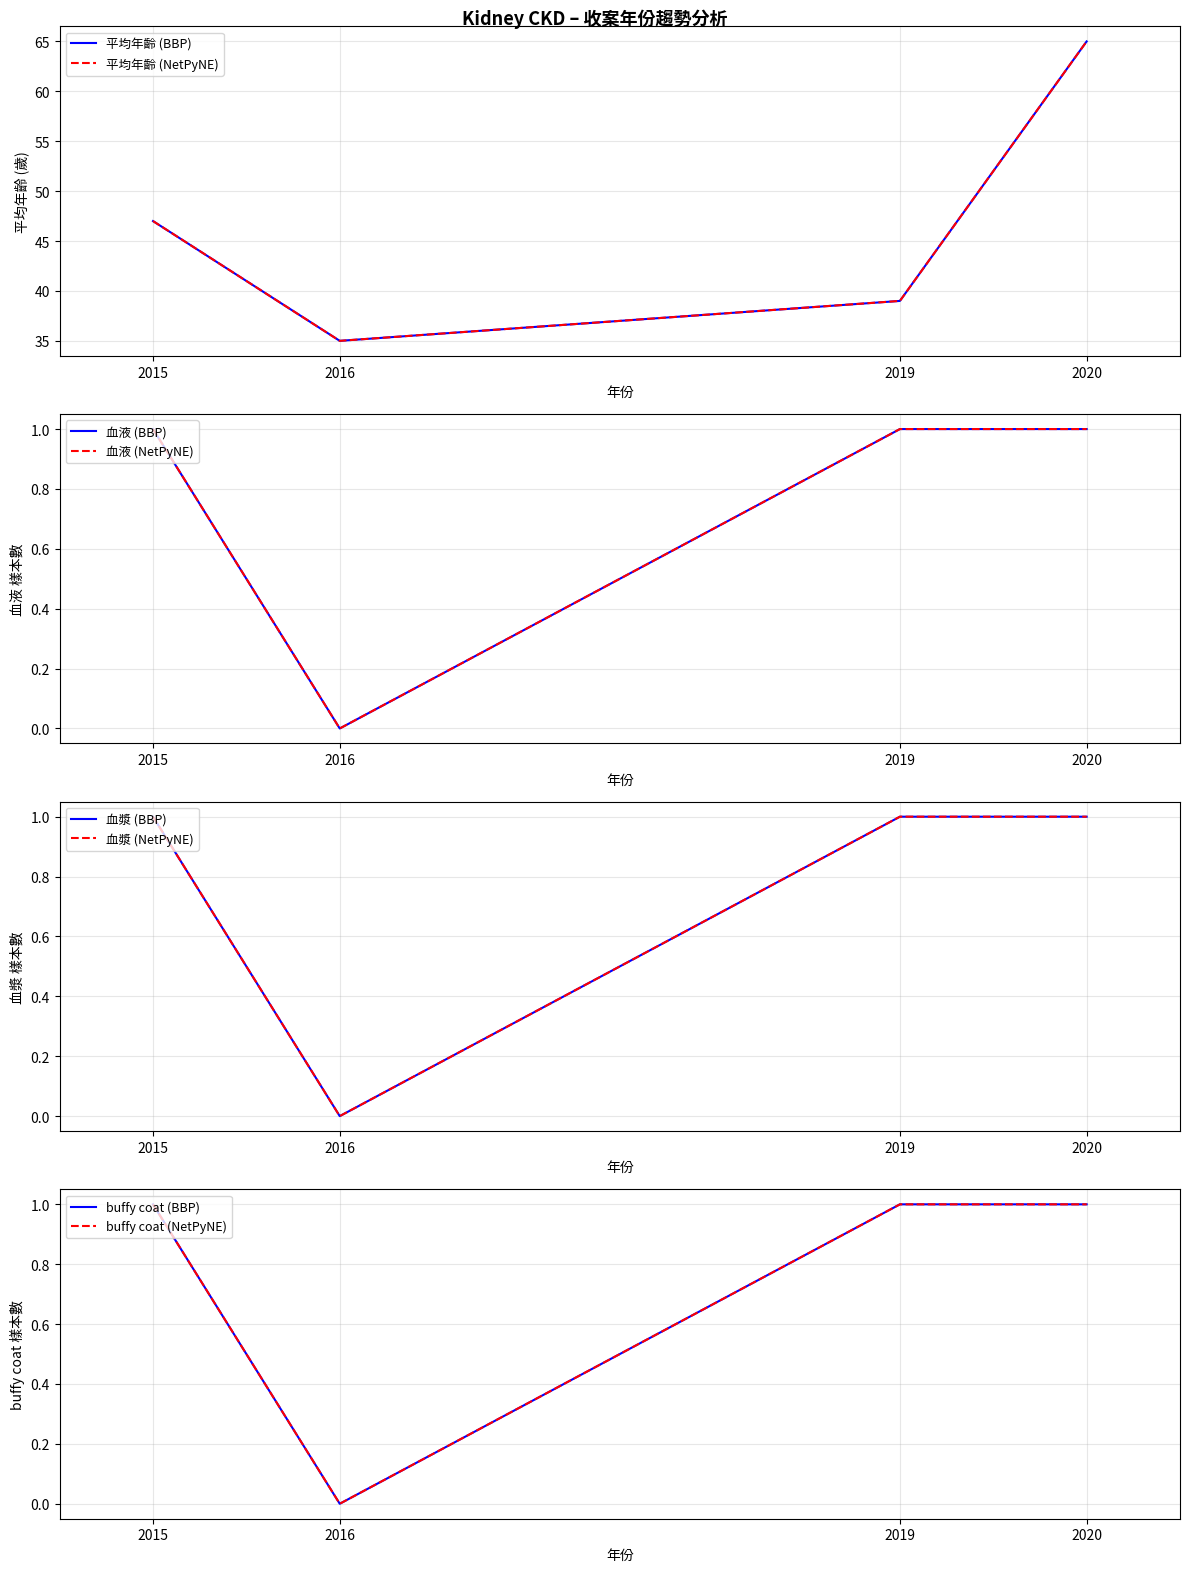

What is the difference between the 血漿 values at 2016 and 2015?

1